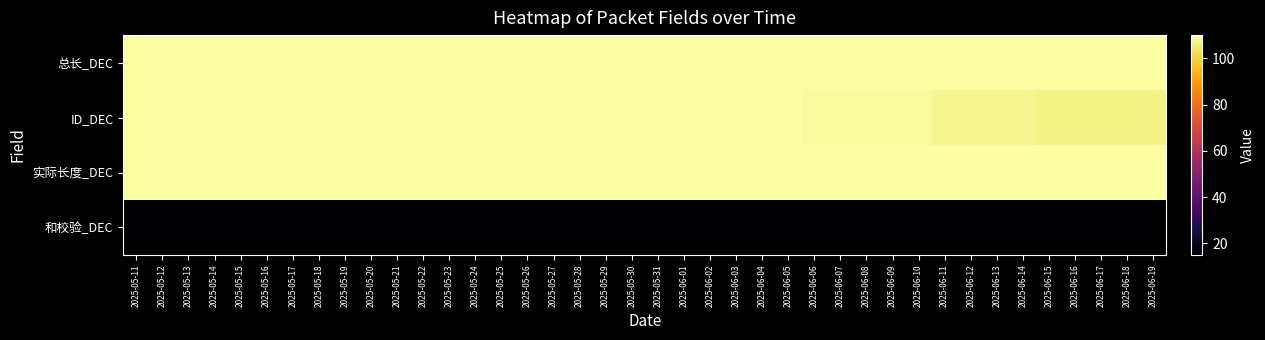

How many categories are shown in the chart?

40